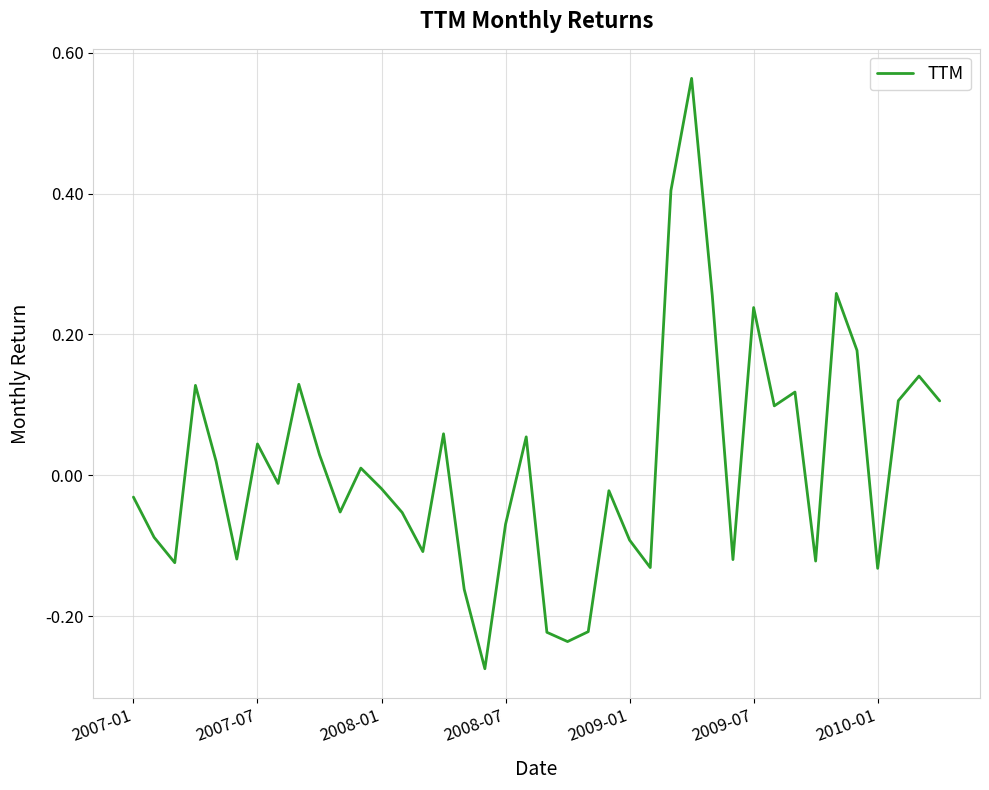

What is the difference between the maximum and minimum values?

0.8